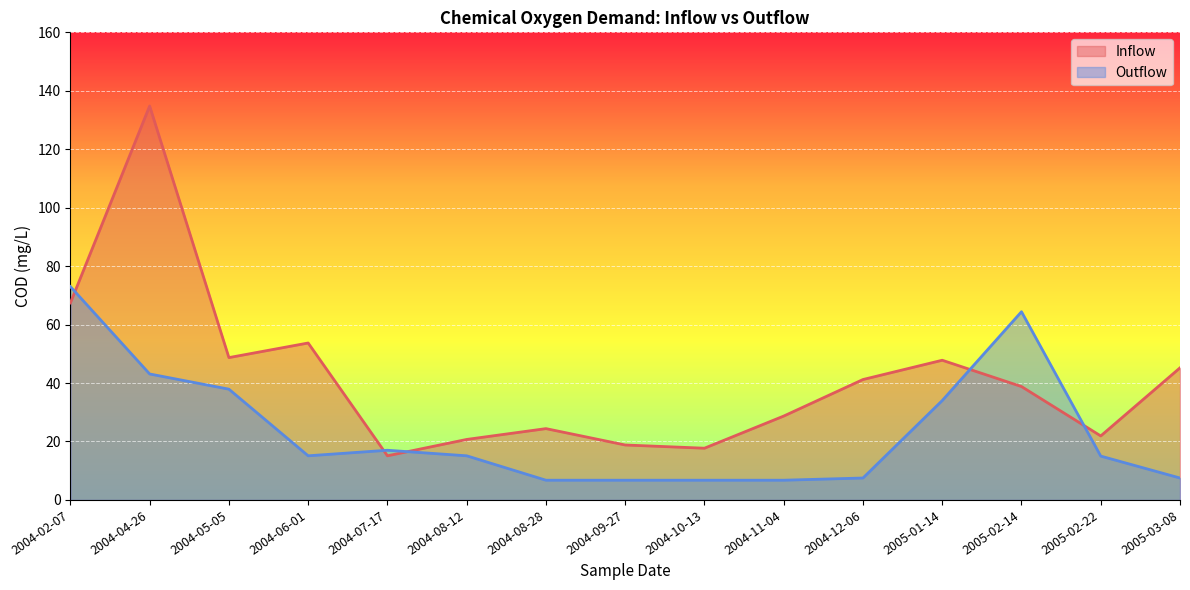

True or false: Outflow has a value of 42.0 at 2005-02-14.

False